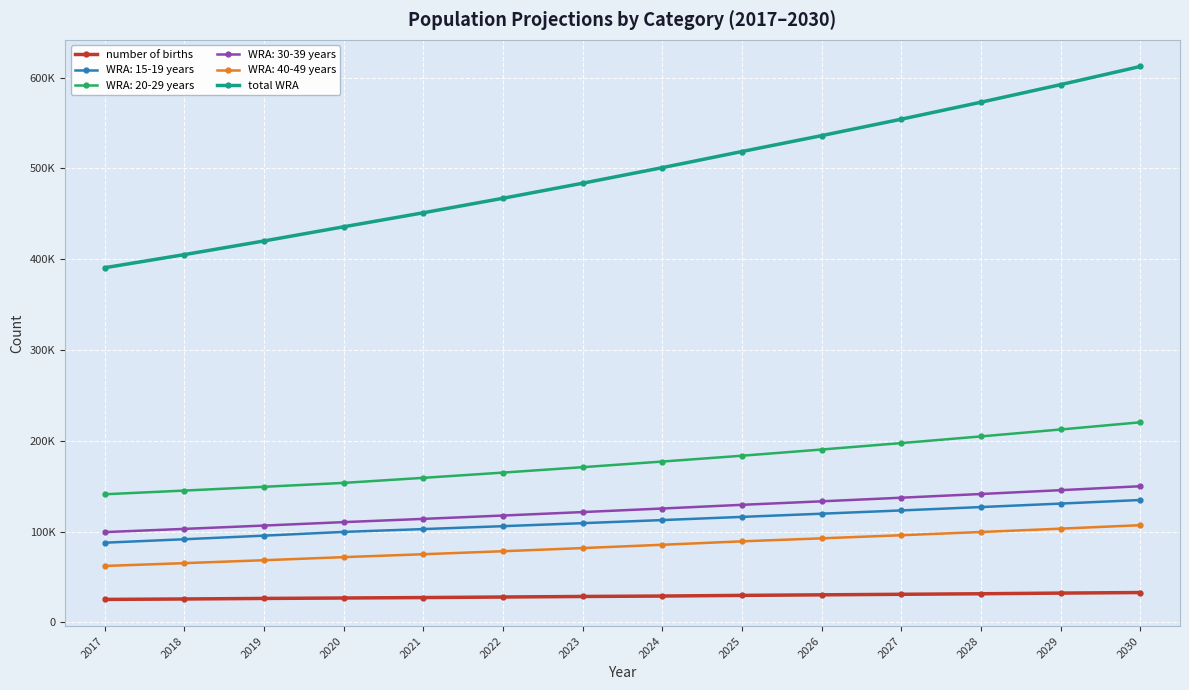

What is the value of the number of births point at the 2nd from the left?

25814.6